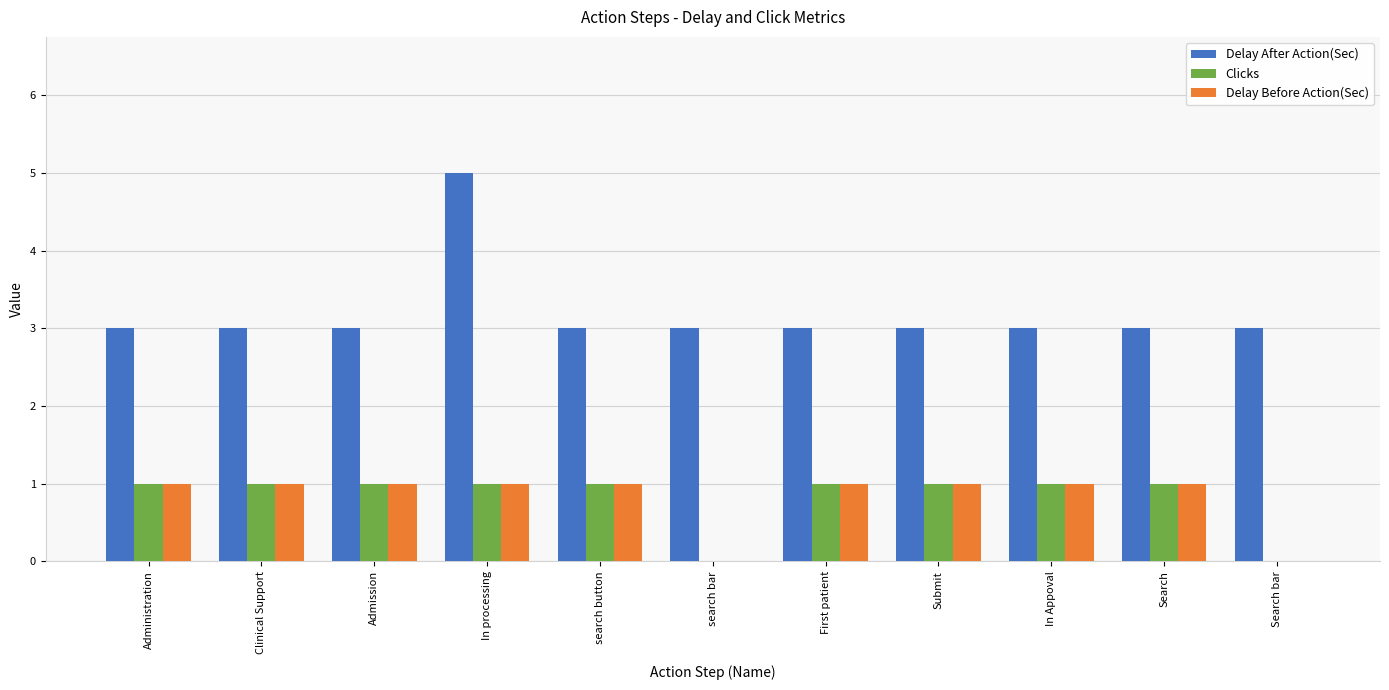

Which category has the highest value across all series?

In processing